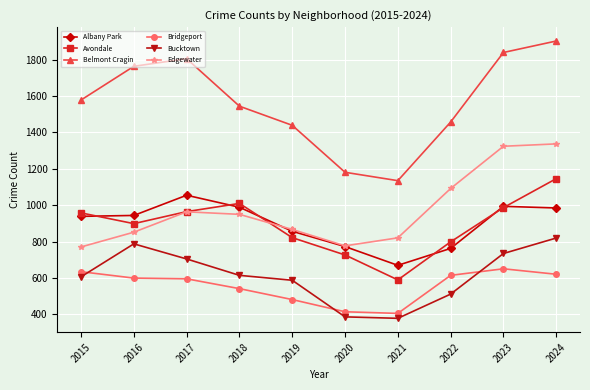

Which series ends up on top after the final intersection of Avondale and Edgewater?

Edgewater